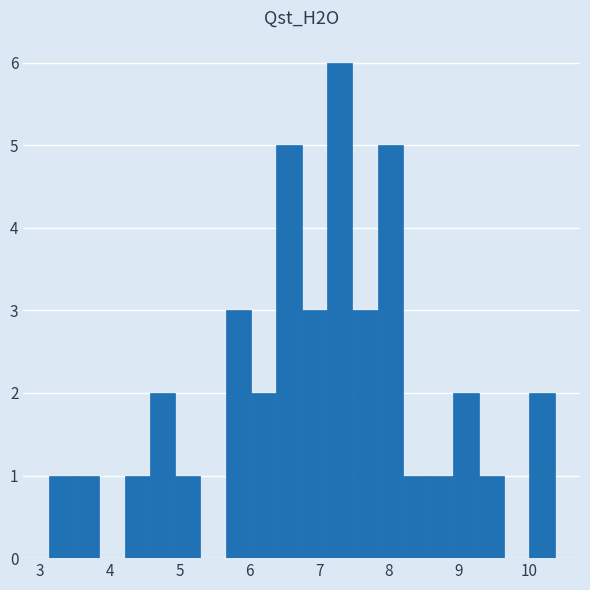

Read against the x-axis, roughly where is the centre of the tallest bar?

7.3